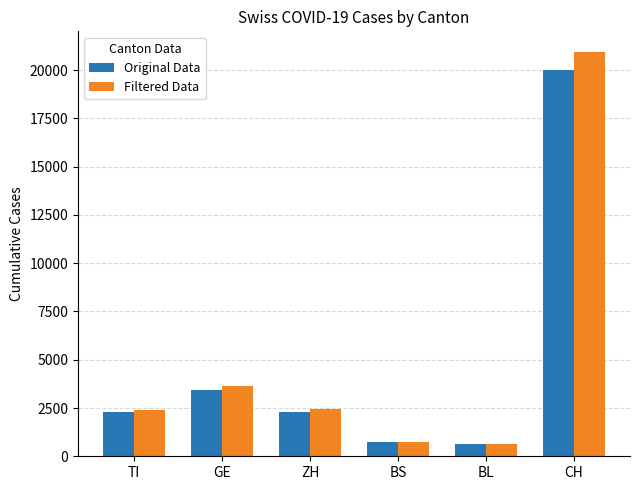

What is the value of the Filtered Data bar at the 3rd from the left?

2428